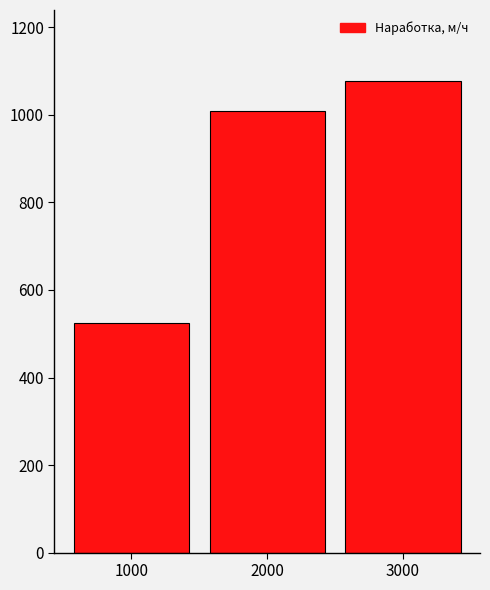

What value does the data have at 3000?

1078.0